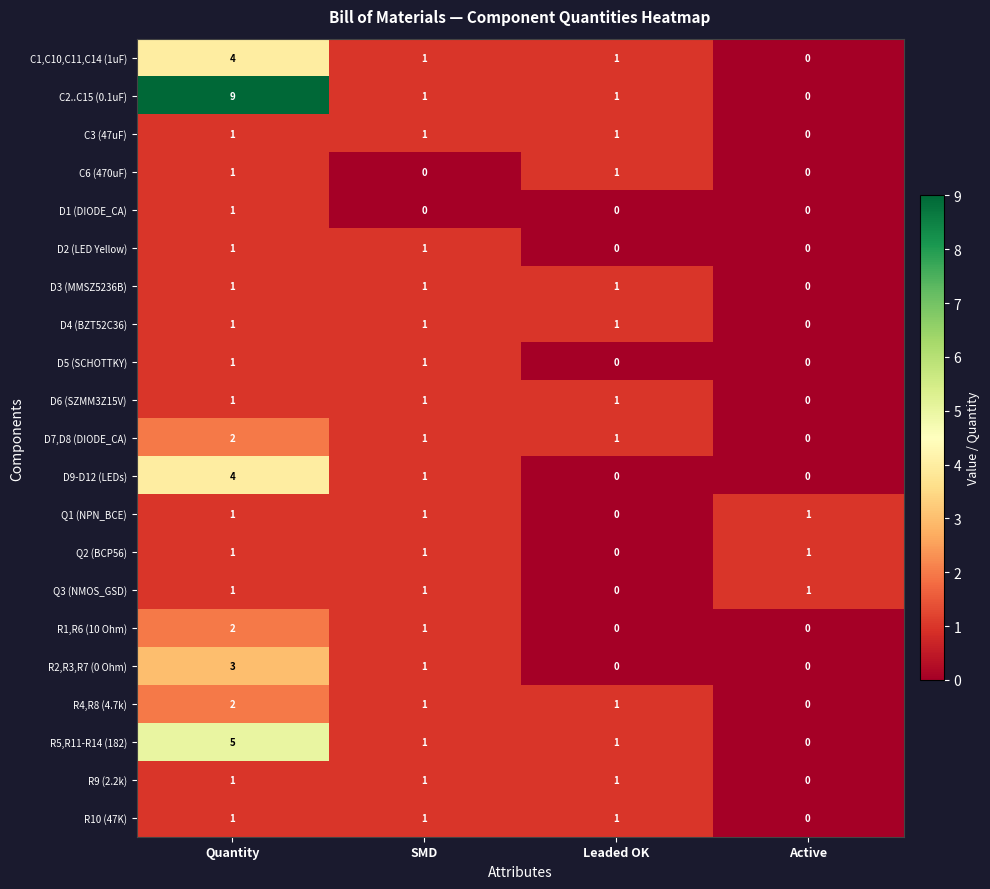

How many C6 (470uF) values are between 0 and 1?

4